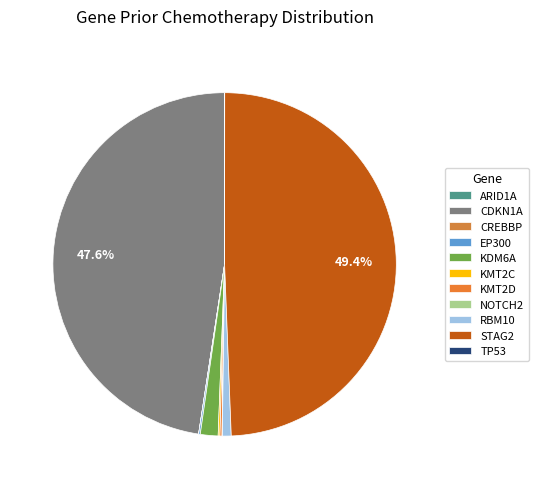

Is there a majority slice in this chart?

No